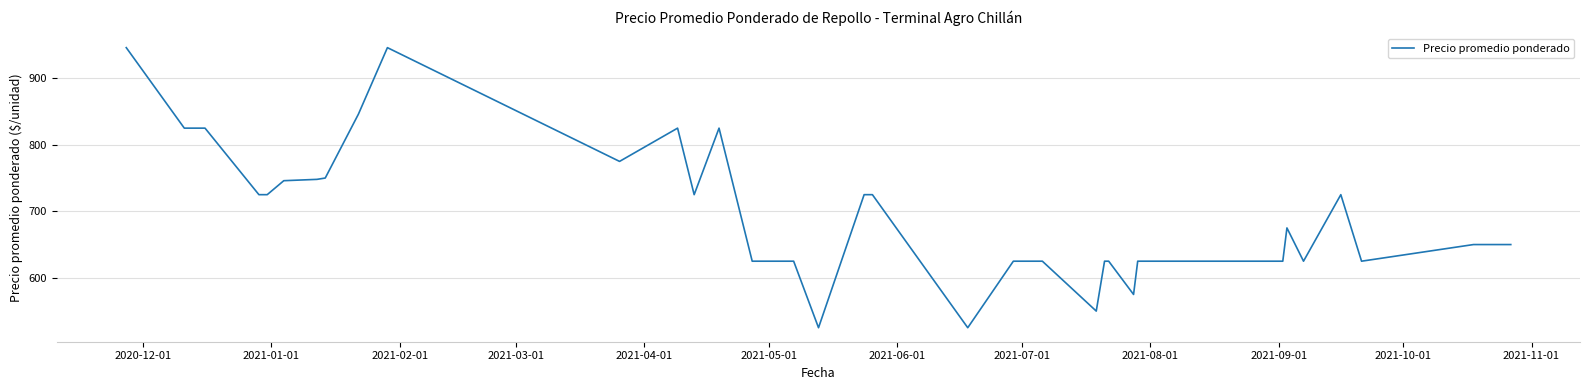

How many values are below 675?

20